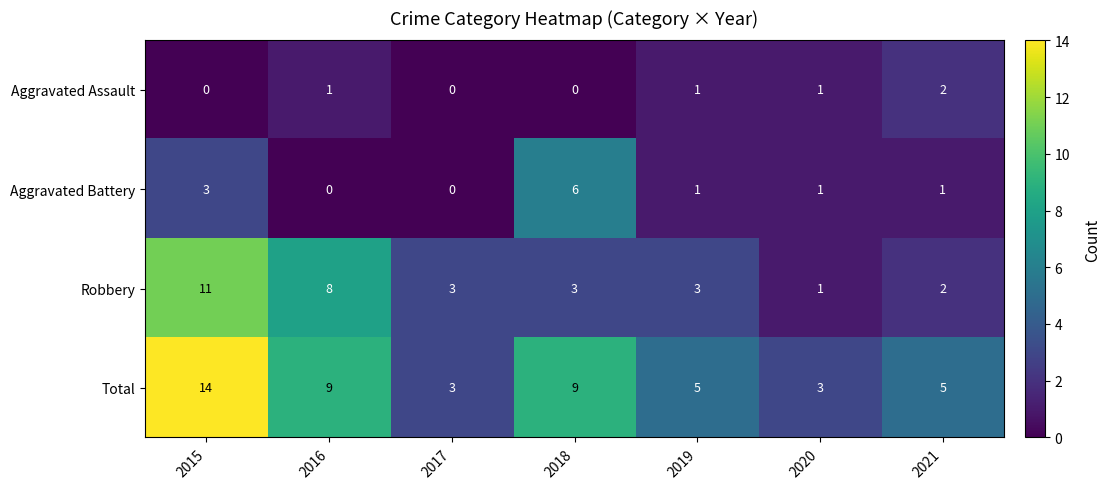

Between 2015 and 2017, which series saw the biggest shift?

Total